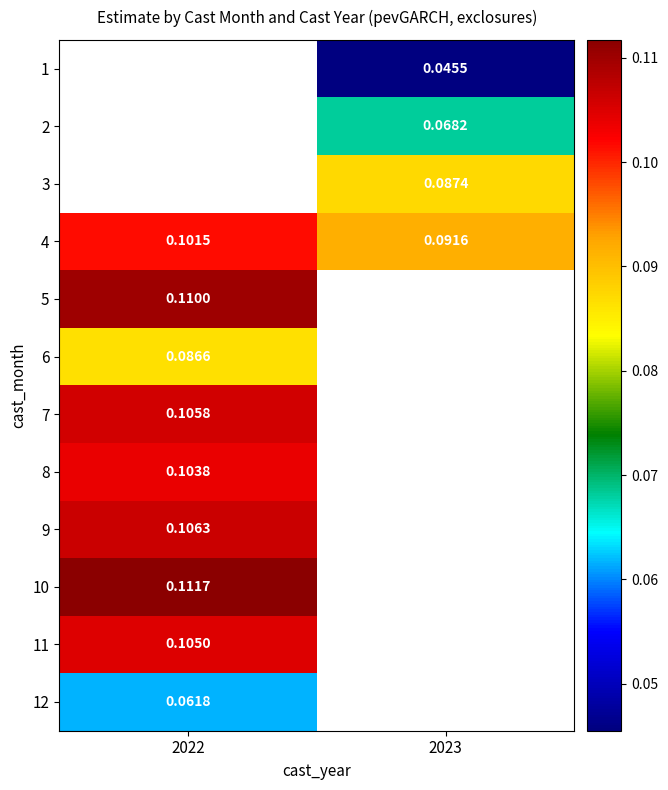

Is the value of 9 at 2022 greater than the value of 7 at 2022?

Yes